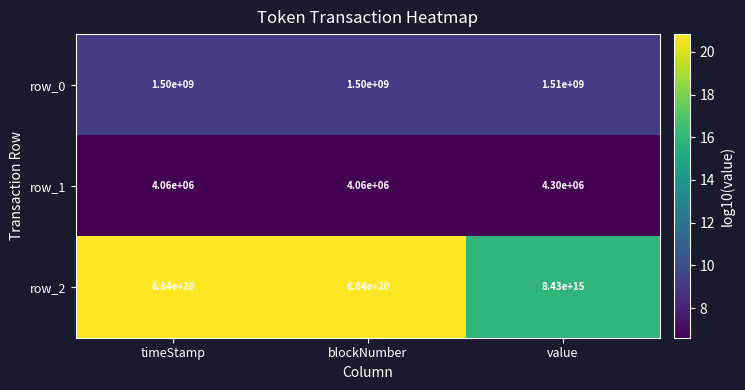

Is the value of row_2 at timeStamp greater than the value of row_0 at blockNumber?

Yes